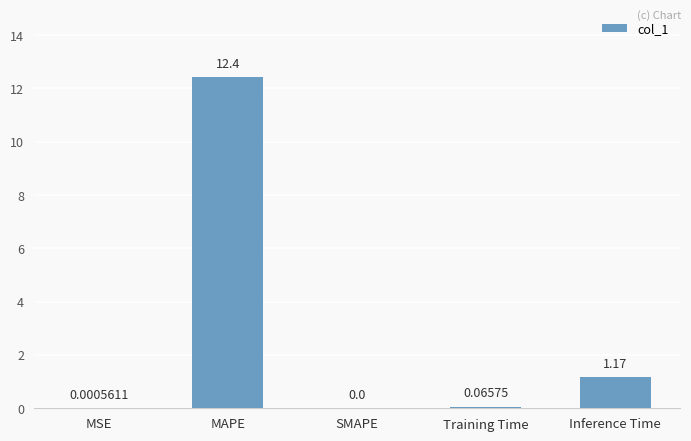

What is the sum of all values?

13.7